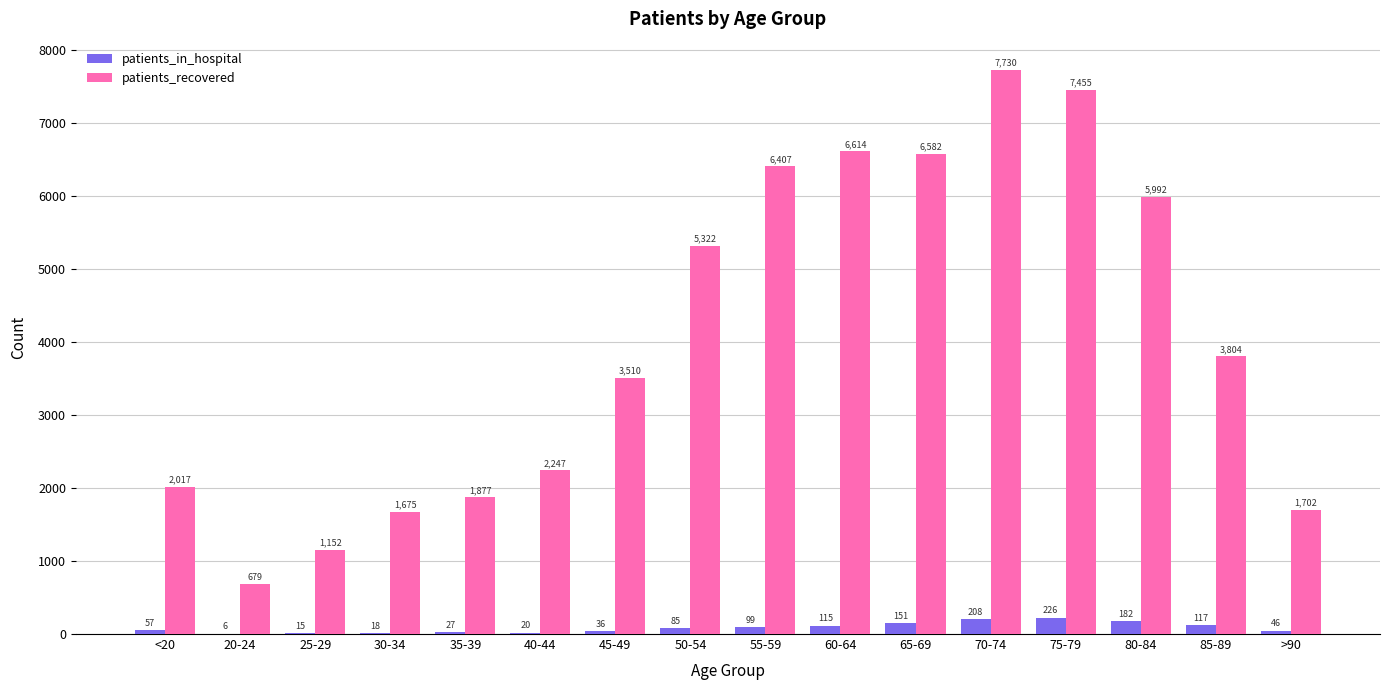

Reading left to right, what are all the values shown in this chart?

patients_in_hospital: 57	6	15	18	27	20	36	85	99	115	151	208	226	182	117	46
patients_recovered: 2017	679	1152	1675	1877	2247	3510	5322	6407	6614	6582	7730	7455	5992	3804	1702